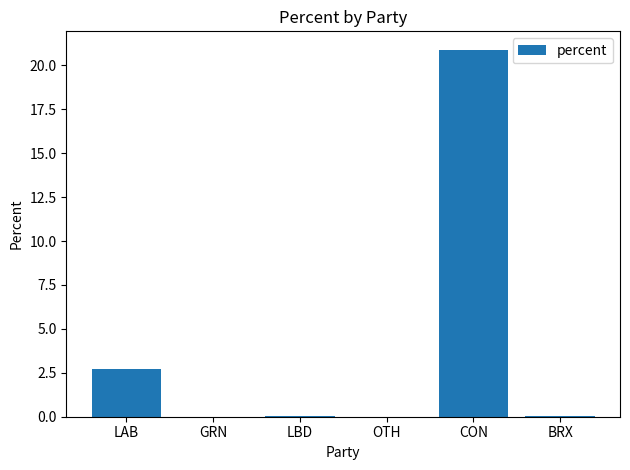

What is the sum of all values?

23.7